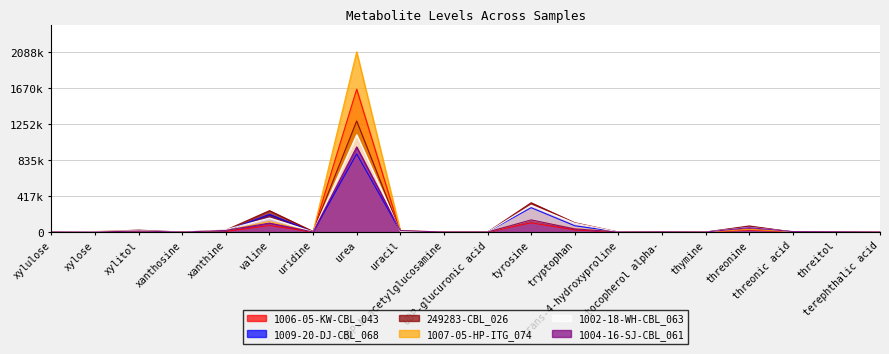

Which series ends up on top after the final intersection of 249283-CBL_026 and 1009-20-DJ-CBL_068?

1009-20-DJ-CBL_068